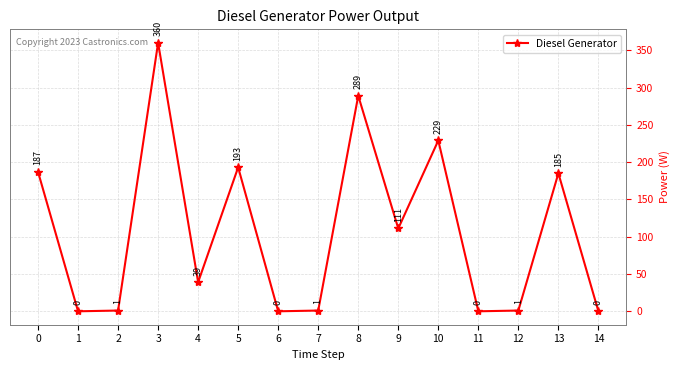

What is the difference between the values at 4 and 5?

154